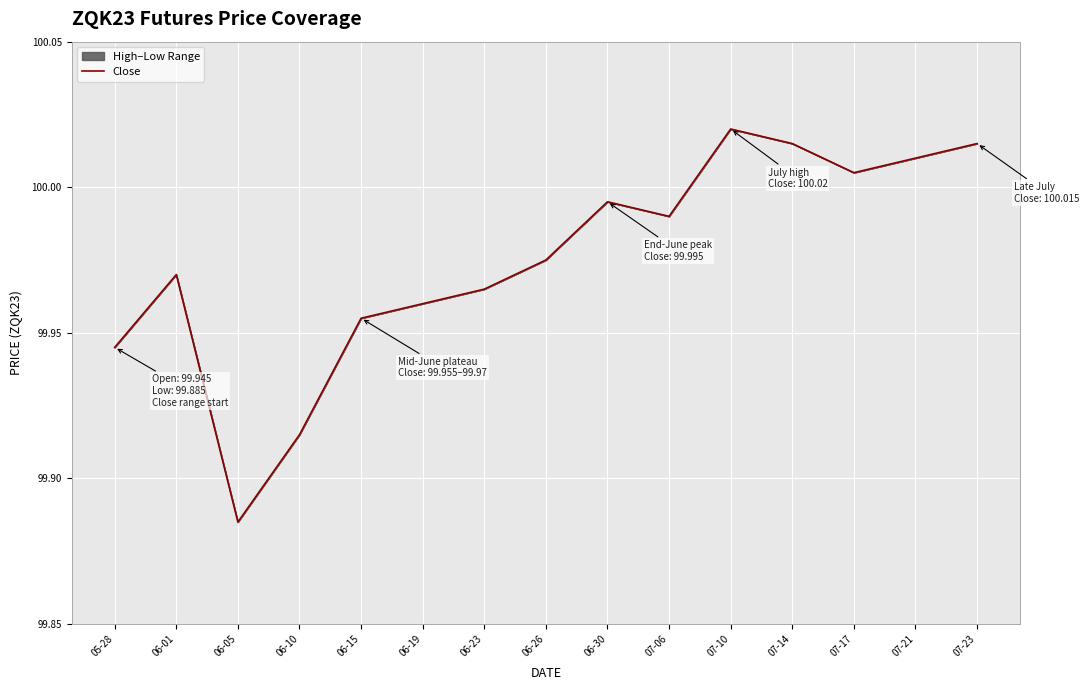

Reading right to left, extract all data points from this chart.

100.0	100.0	100.0	100.0	100.0	100.0	100.0	100.0	100.0	100.0	100.0	99.9	99.9	100.0	99.9